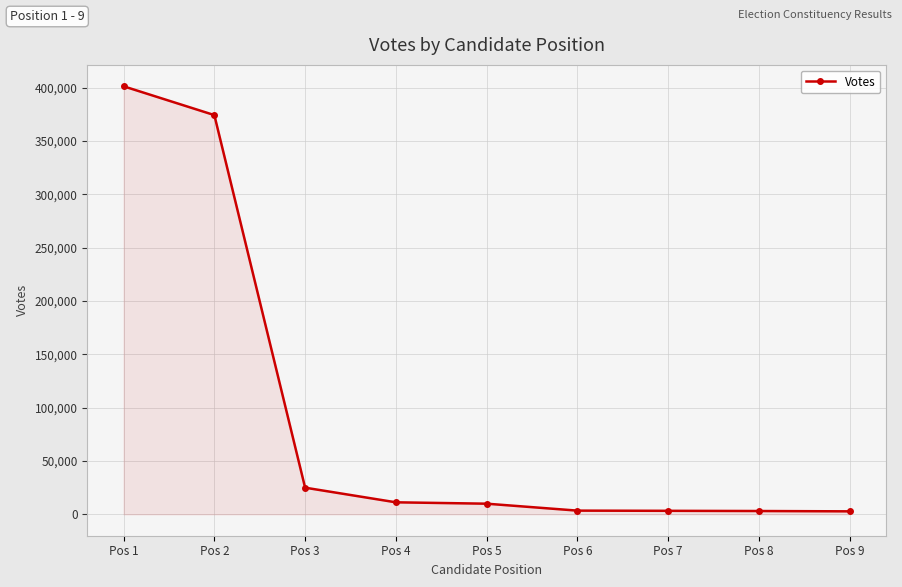

How many lines are shown in the chart?

1